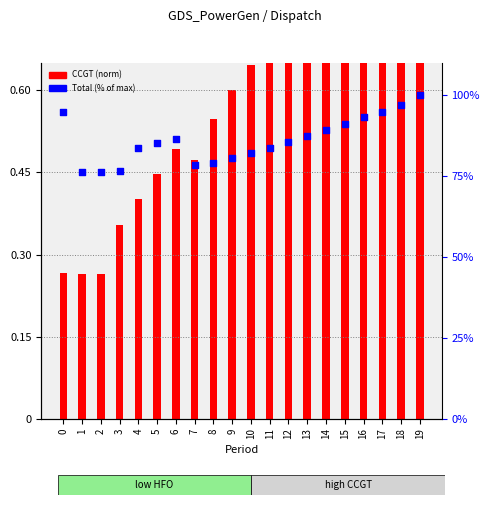

Which series reaches the maximum Y coordinate?

Total (% of max)